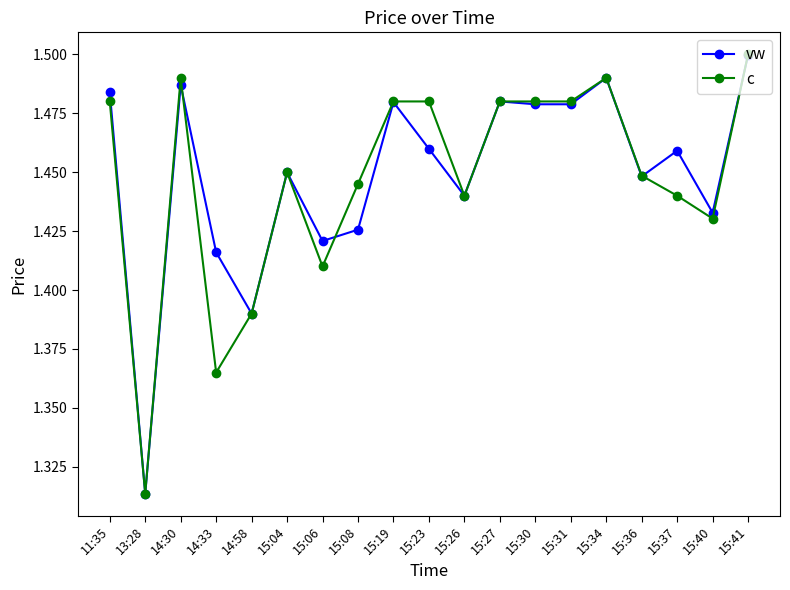

At which label does vw reach its peak?

15:41